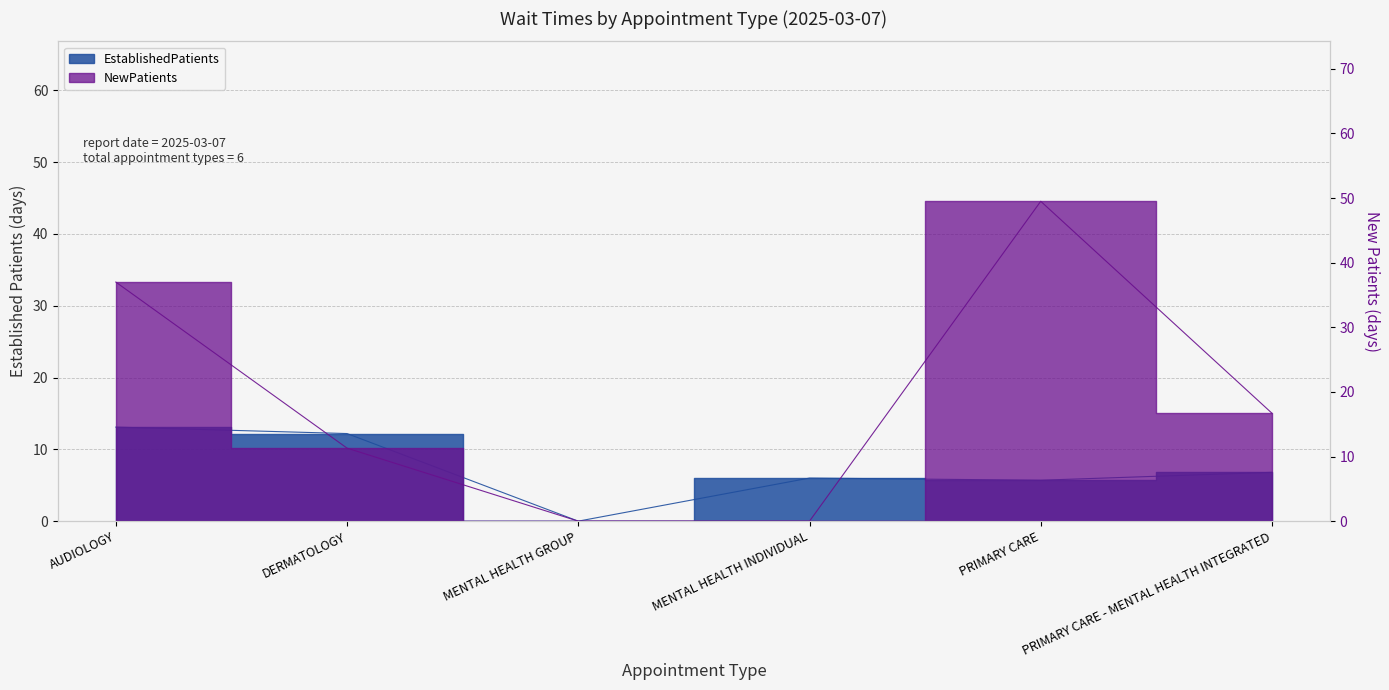

The value of EstablishedPatients at AUDIOLOGY is 13.1. True or false?

True